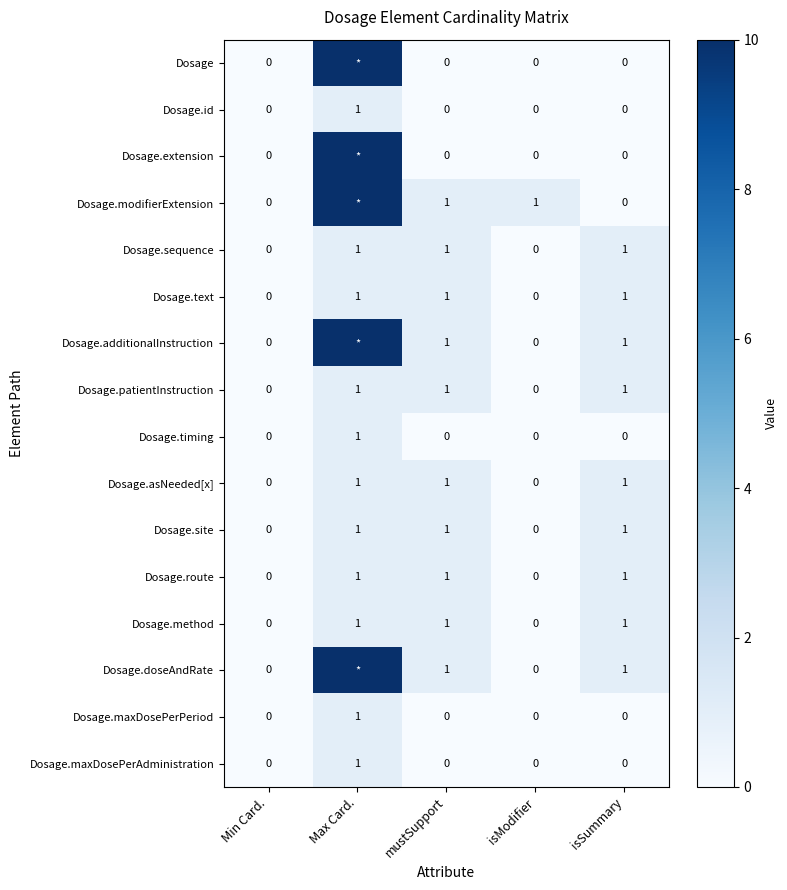

Count the Dosage.maxDosePerPeriod values in the range 0 to 1.

5